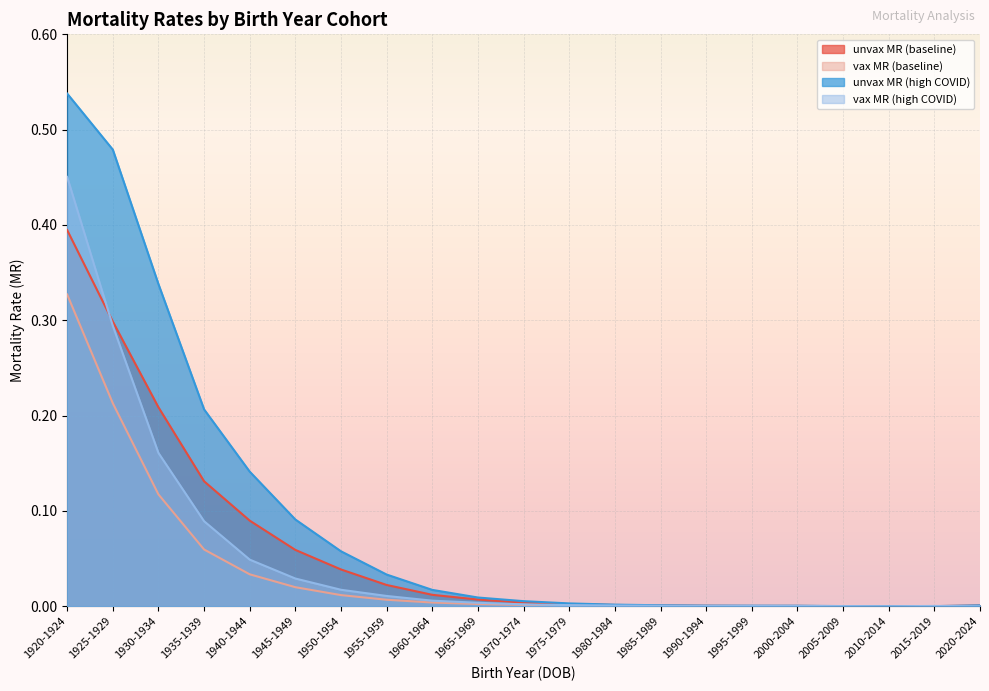

The unvax MR (high COVID) series shows 0.0 at 2005-2009. True or false?

False